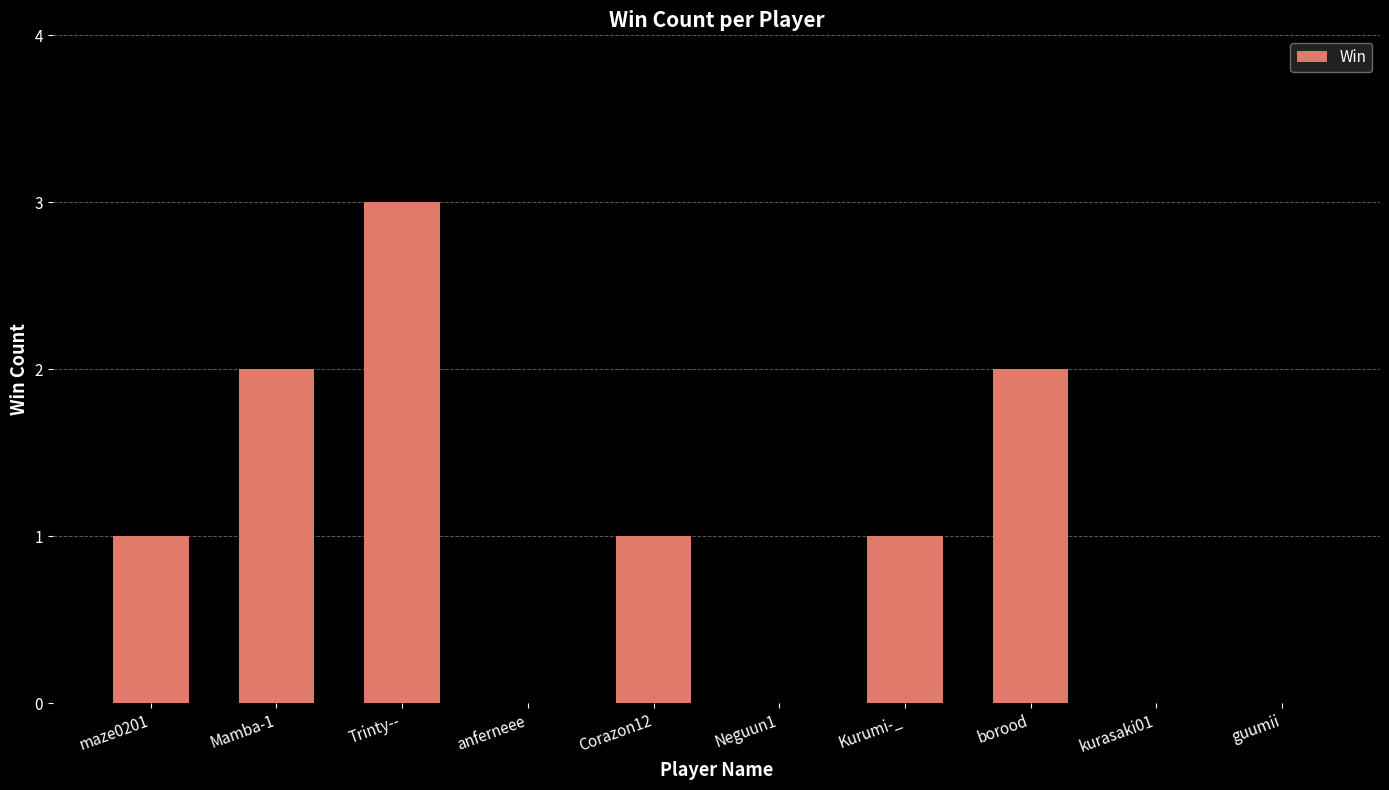

What is the approximate value at Mamba-1?

2